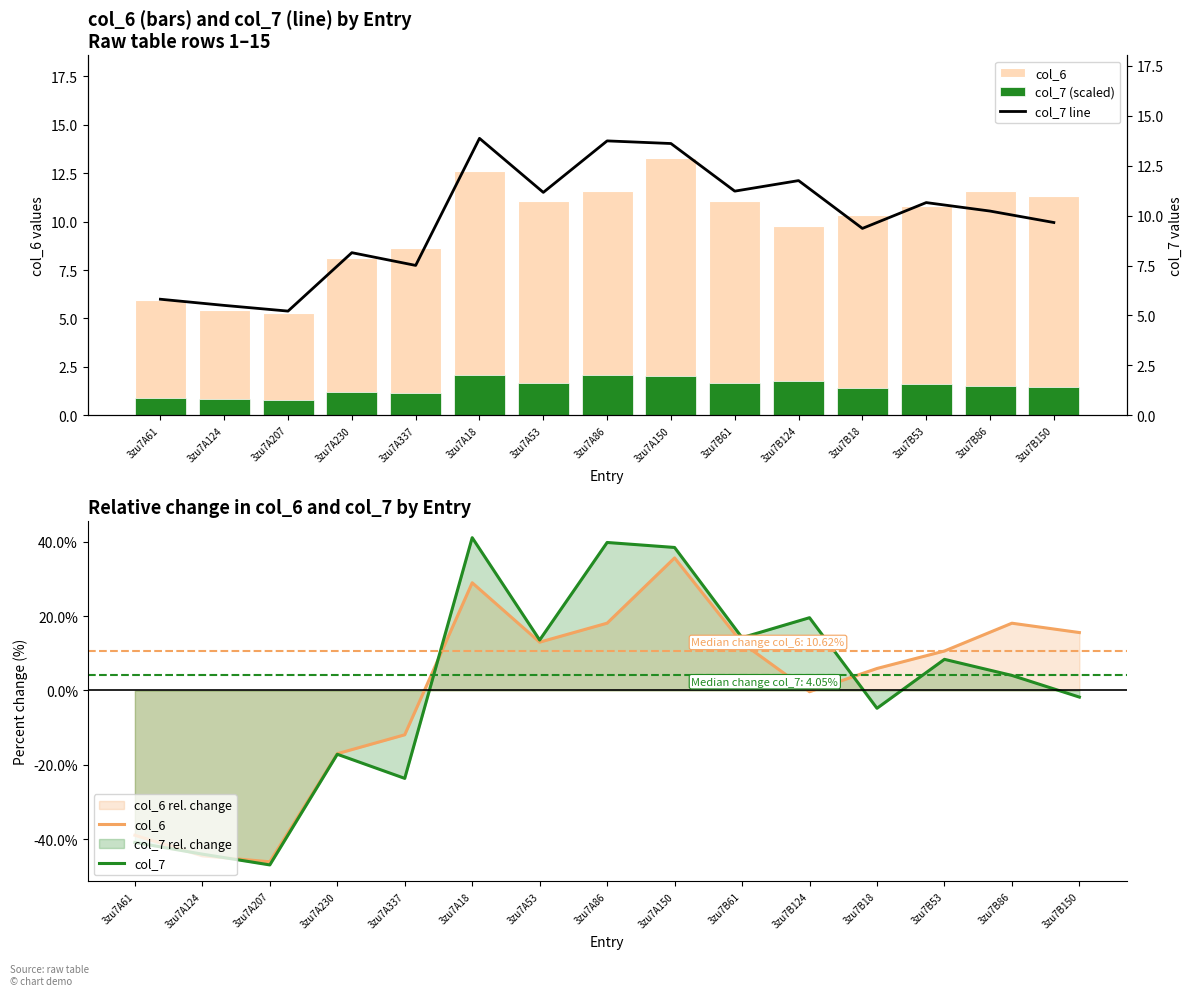

Is it true that col_7 line equals 9.6 at 3zu7A18?

False